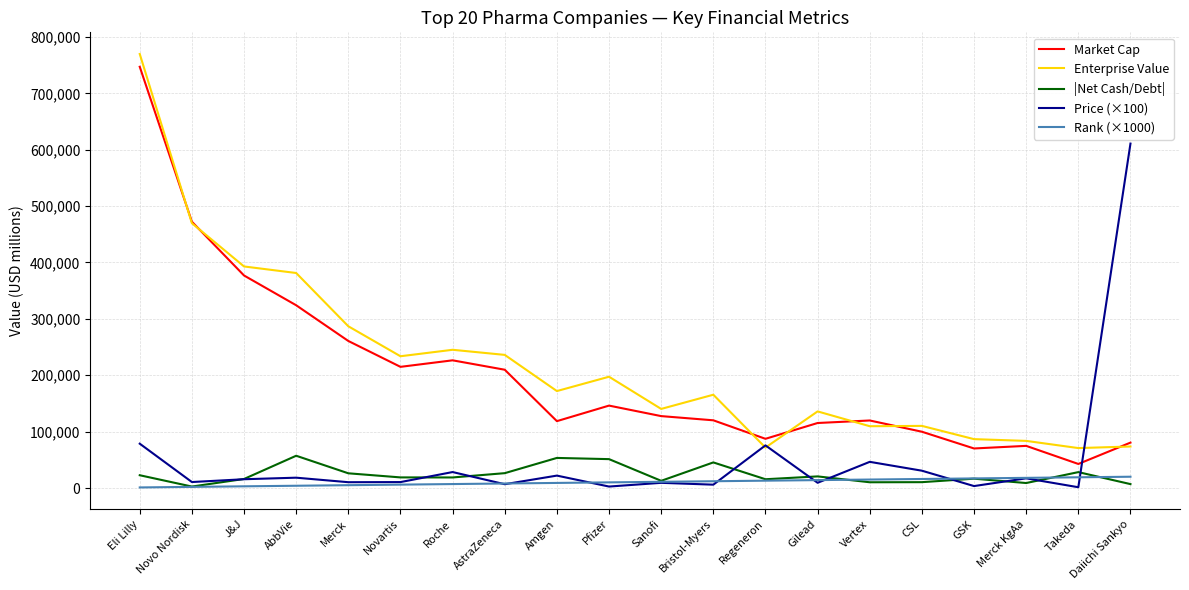

How many lines are shown in the chart?

5